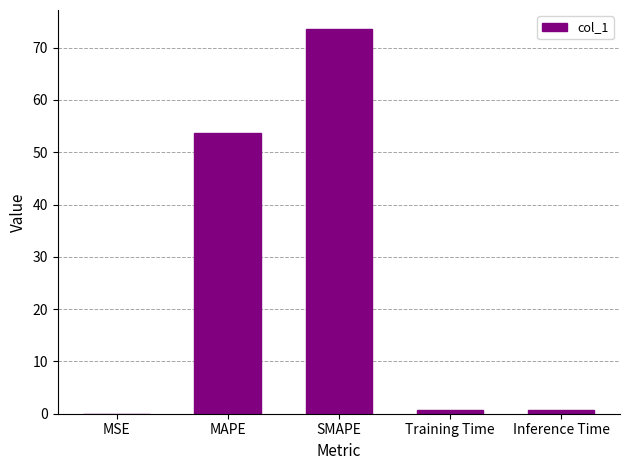

True or false: the data shows 129.8 at SMAPE.

False